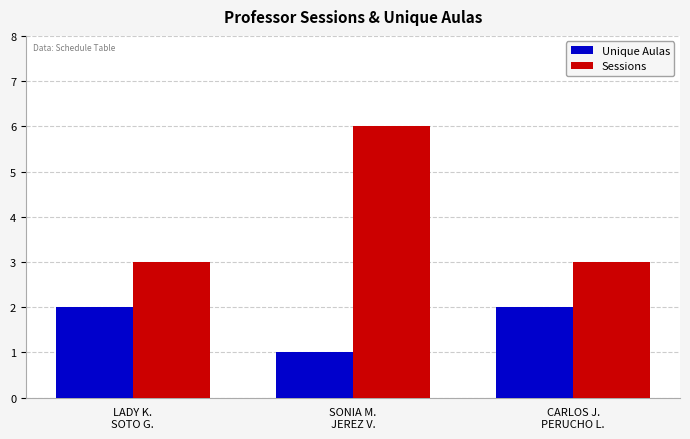

Reading left to right, transcribe all the data shown in this chart.

Unique Aulas: LADY K.
SOTO G.=2	SONIA M.
JEREZ V.=1	CARLOS J.
PERUCHO L.=2
Sessions: LADY K.
SOTO G.=3	SONIA M.
JEREZ V.=6	CARLOS J.
PERUCHO L.=3